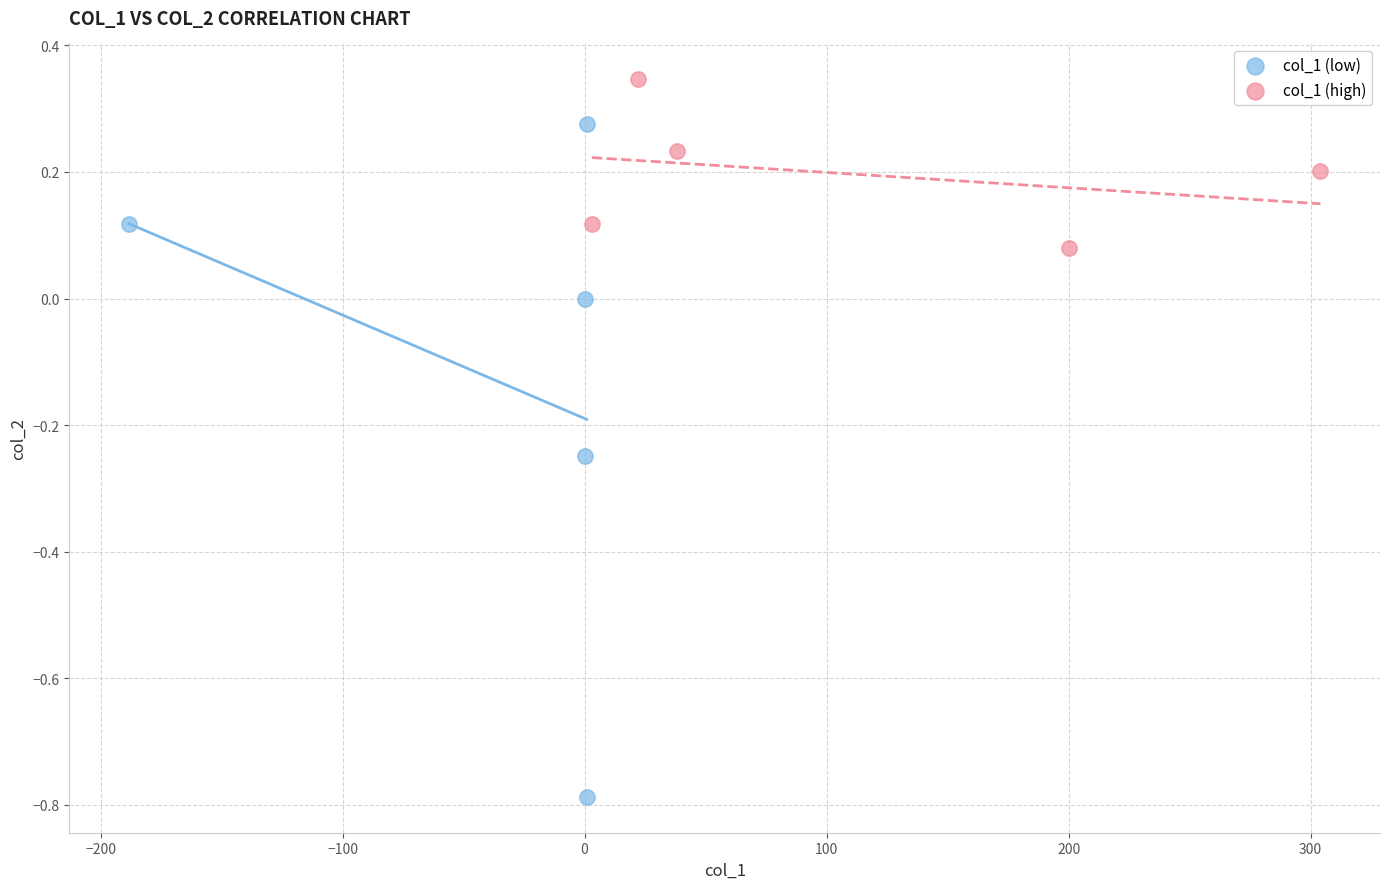

Which series has the largest Y range (max minus min)?

col_1 (low)